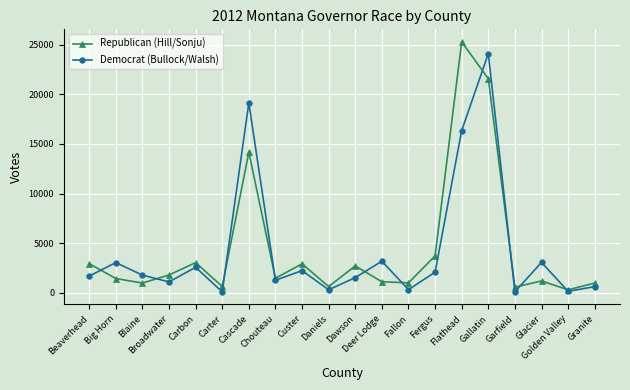

What are all the series names shown in the legend?

Republican (Hill/Sonju), Democrat (Bullock/Walsh)